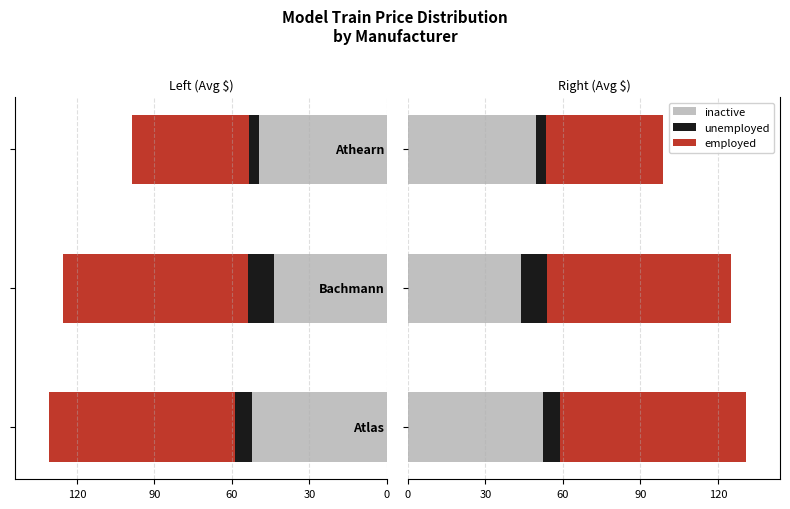

What is the spread (max minus min) of values at 90?

61.4